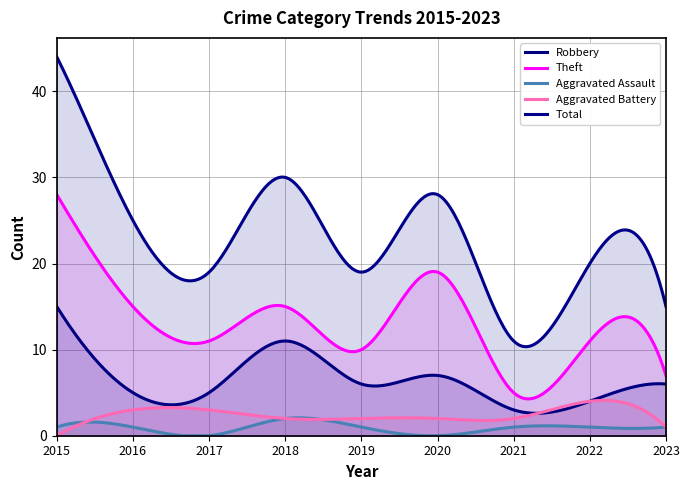

What is the sum of all Aggravated Battery values?

734.8